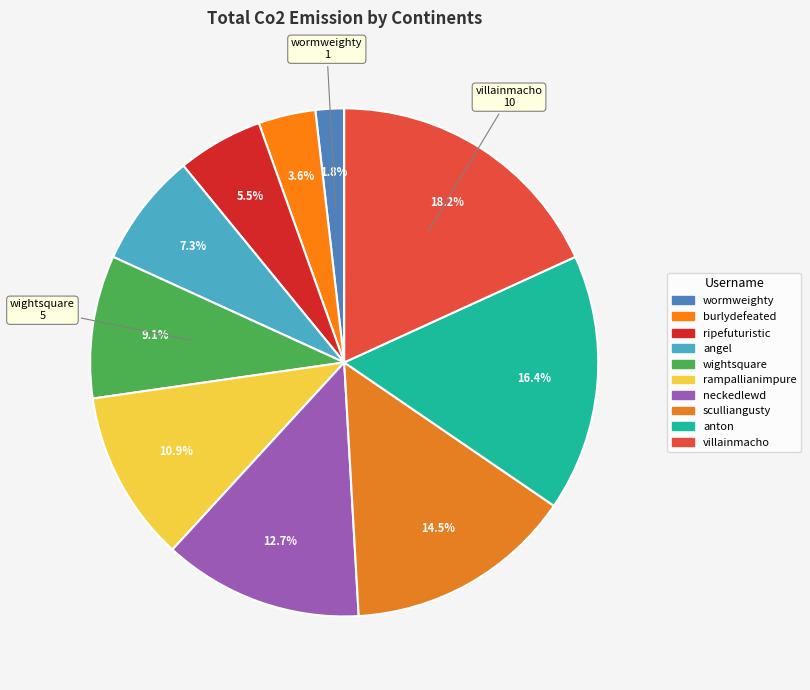

Does rampallianimpure represent more than half of the total?

No